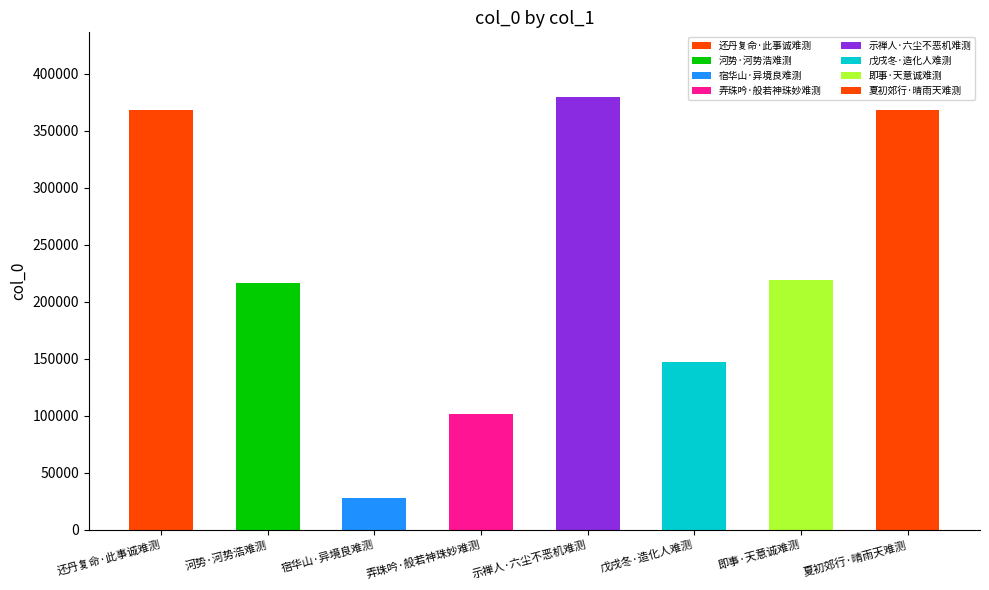

What is the greatest value displayed?

379322